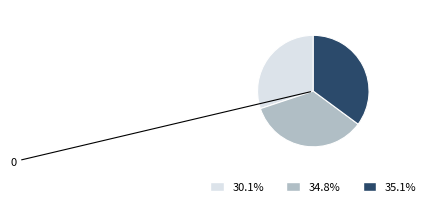

Is there any slice that represents more than half of the pie?

No